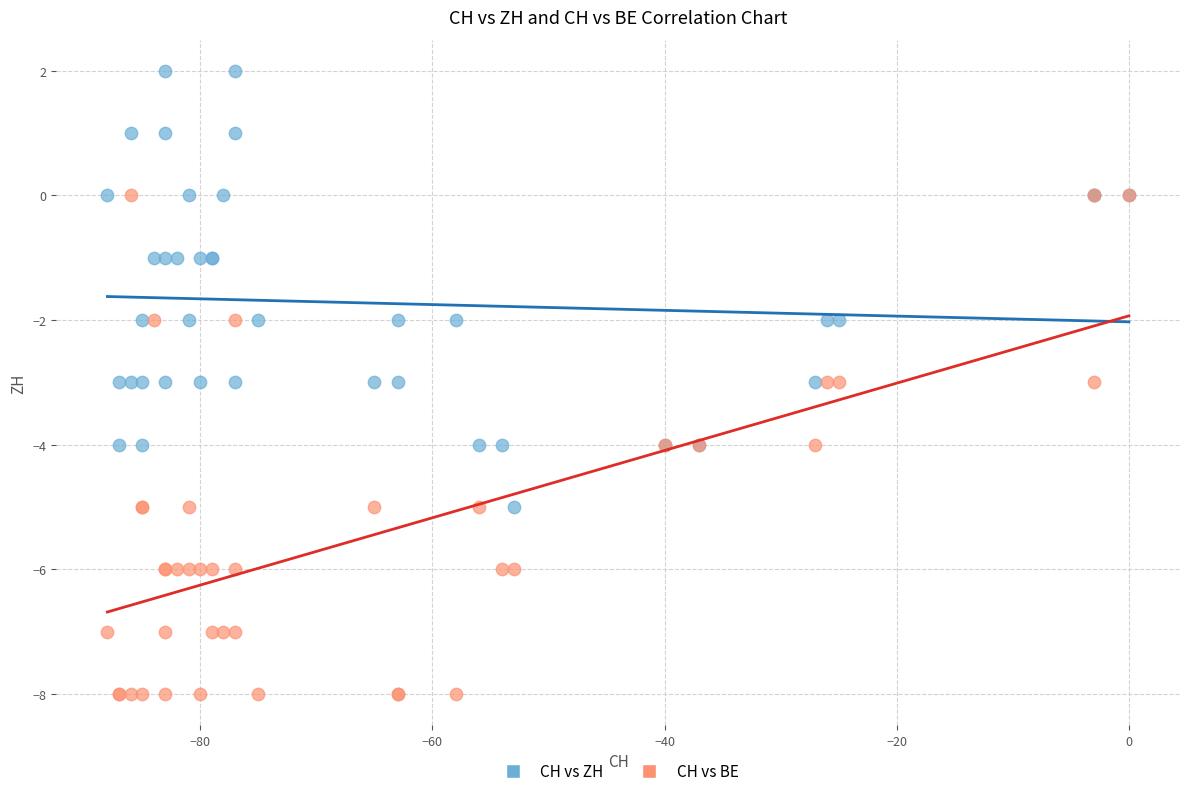

Which series has the largest Y range (max minus min)?

CH vs BE